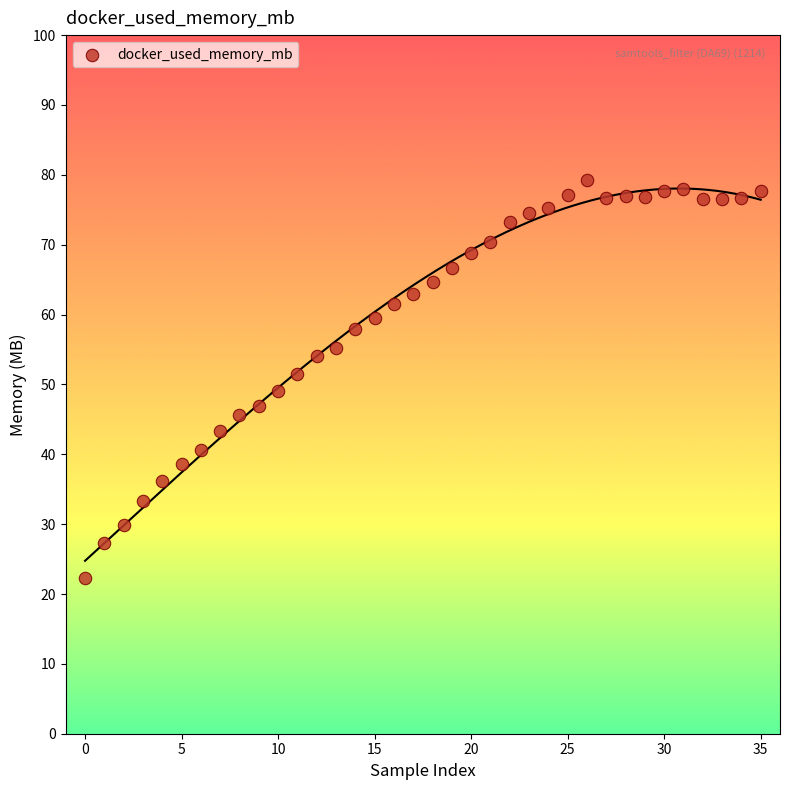

What is the range of Y values (max minus min)?

57.0